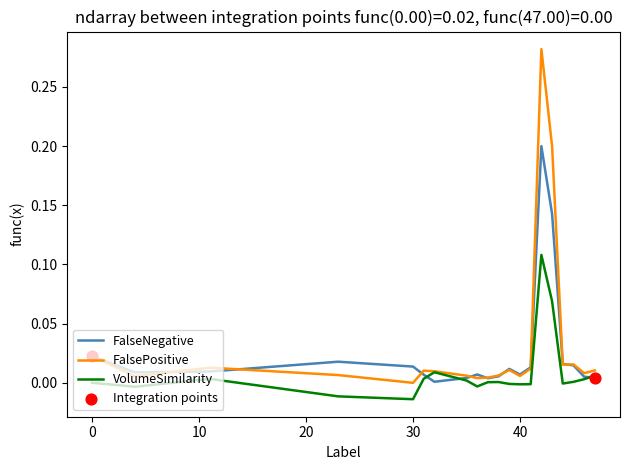

Which series has the widest spread of values?

FalsePositive